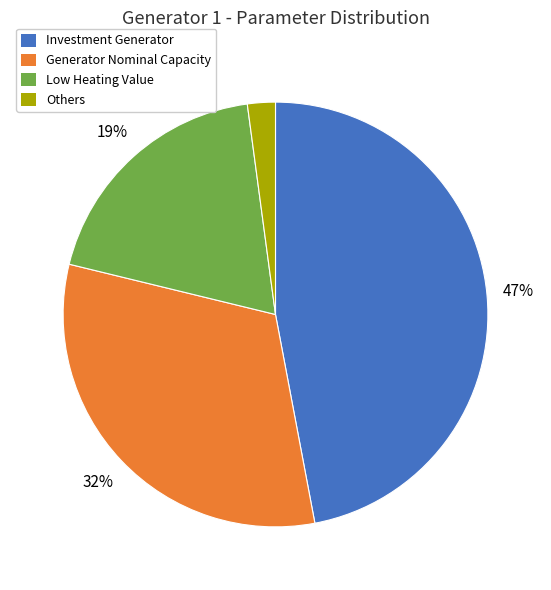

Is the sum of Investment Generator and Others greater than half?

No